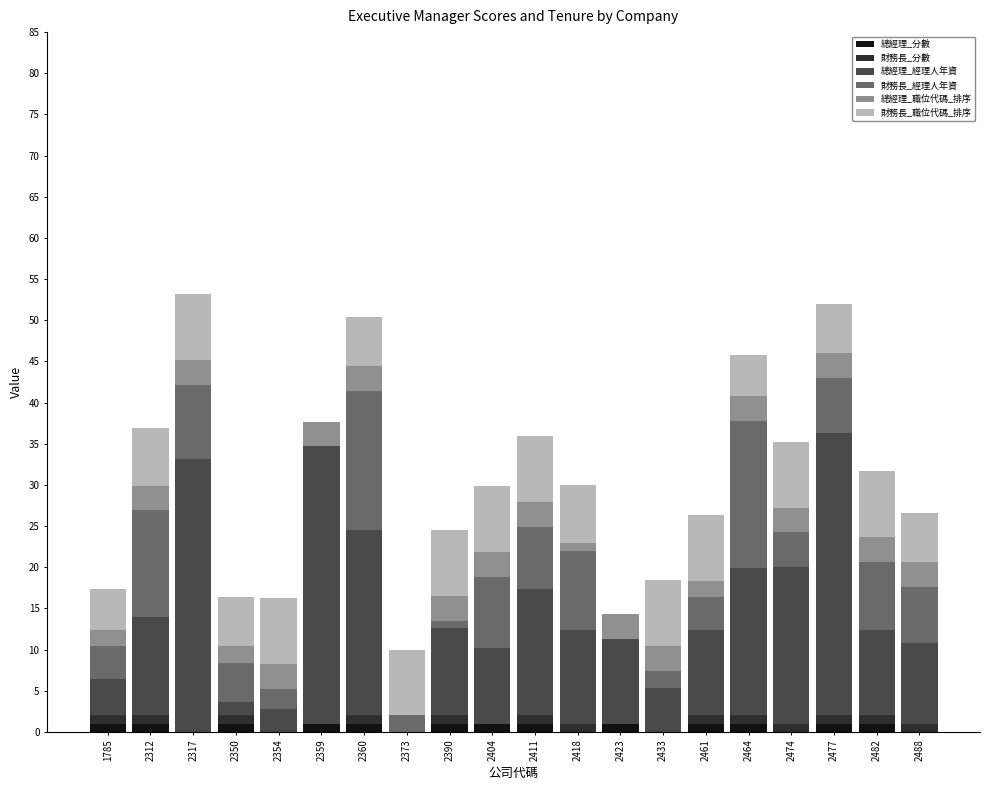

How many distinct data groups are displayed?

6